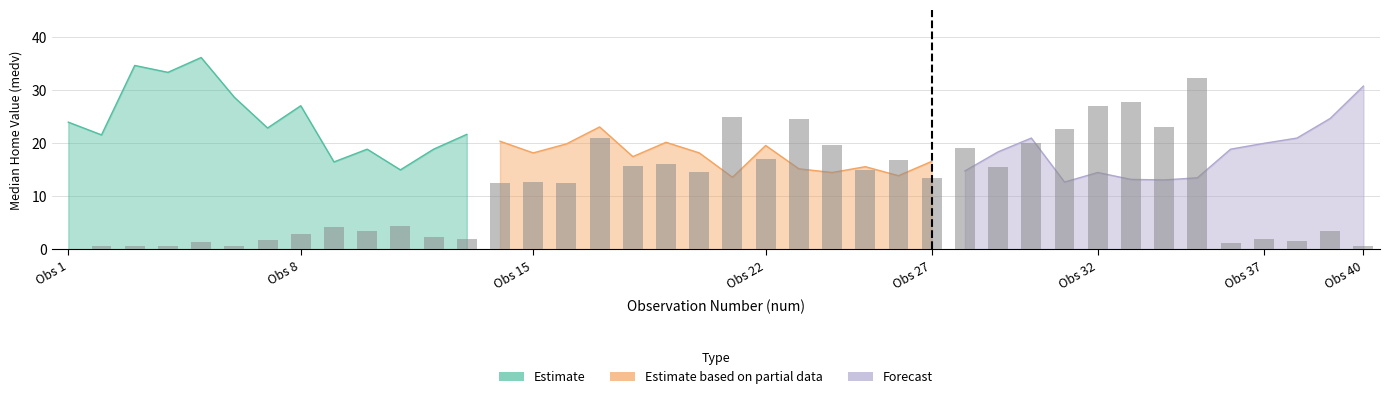

At which category does the chart reach its peak across all series?

5